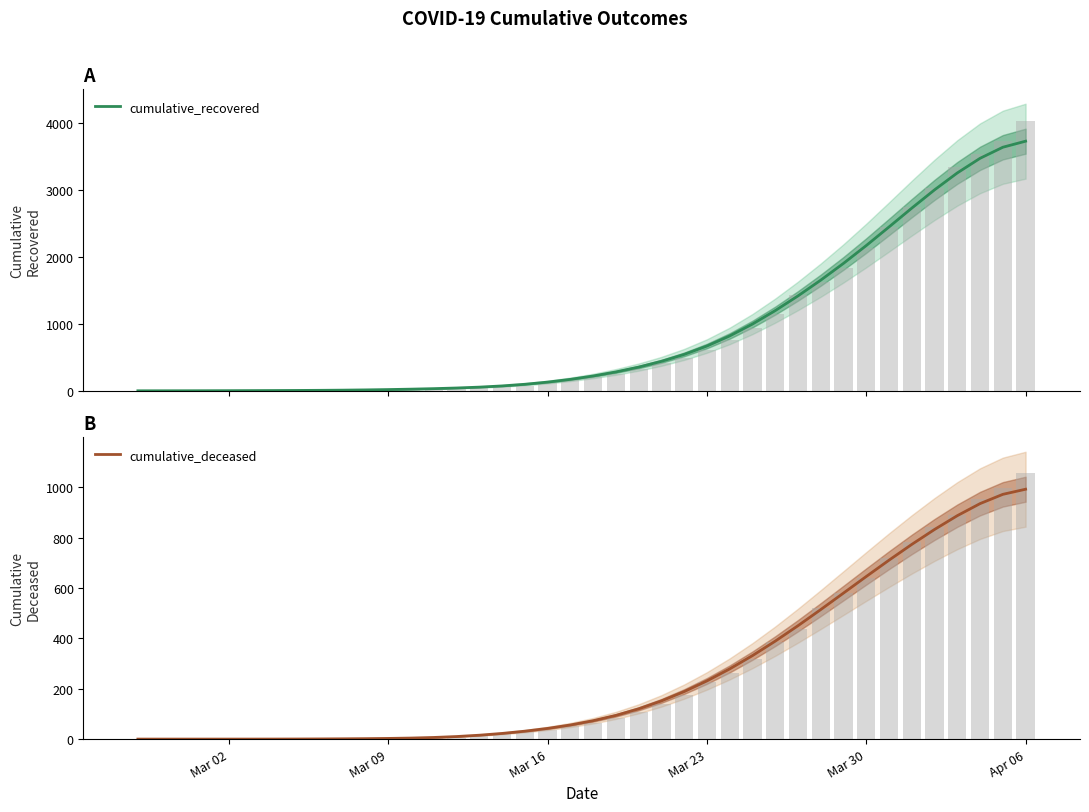

Reading left to right, list all the values displayed in this chart.

cumulative_recovered: 3.7	3.9	4.2	4.8	5.5	6.5	7.6	9.0	10.8	13.4	17.1	22.0	28.2	35.8	45.5	58.5	76.5	101.1	133.5	174.5	224.8	285.3	357.5	443.6	546.9	672.1	822.8	999.9	1200.5	1420.1	1655.4	1906.0	2172.0	2449.7	2730.6	3003.5	3256.2	3474.4	3639.5	3729.9
cumulative_deceased: 0.0	0.0	0.0	0.0	0.0	0.1	0.1	0.3	0.7	1.1	1.7	2.7	4.1	6.5	10.1	15.4	22.5	31.4	42.5	56.1	73.0	94.1	120.2	151.7	188.7	231.1	278.8	331.5	389.0	450.4	514.5	580.1	645.9	710.8	773.4	832.7	887.5	935.4	972.2	992.6